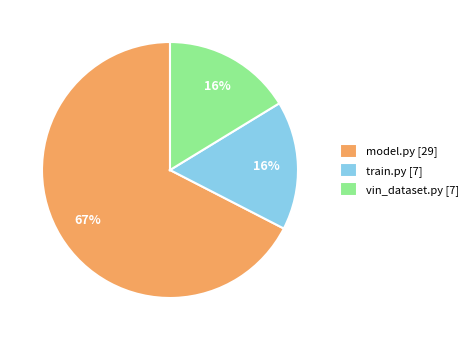

Combined, do vin_dataset.py and model.py account for over 50%?

Yes